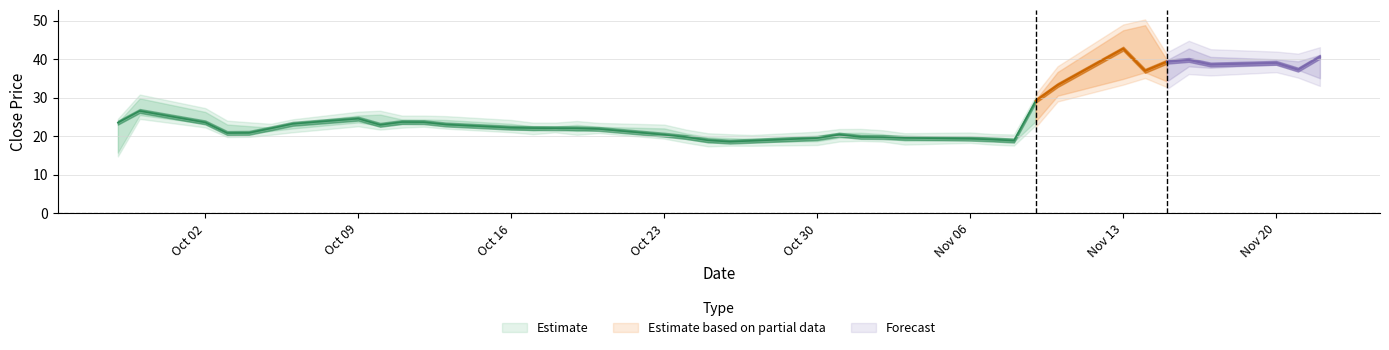

What is the value of the Open point at the 13th from the left?

23.0